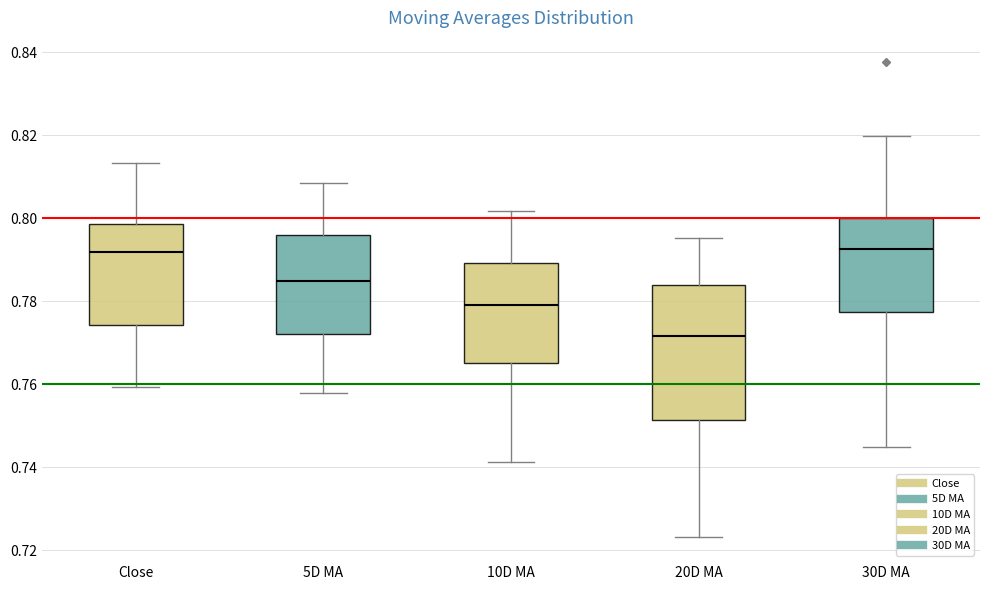

Where does the median line of the box for Close sit on the y-axis? The values are not printed on the chart, so give them approximately, as read against the axis.

0.792